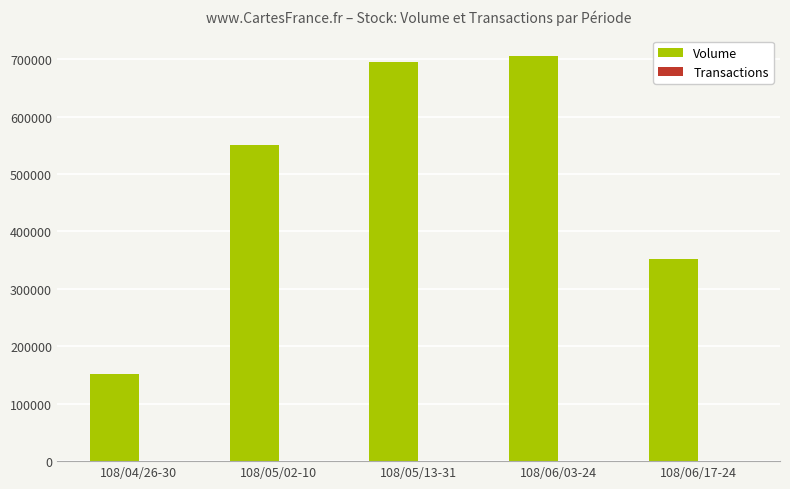

What is the sum of all Volume values?

2455000